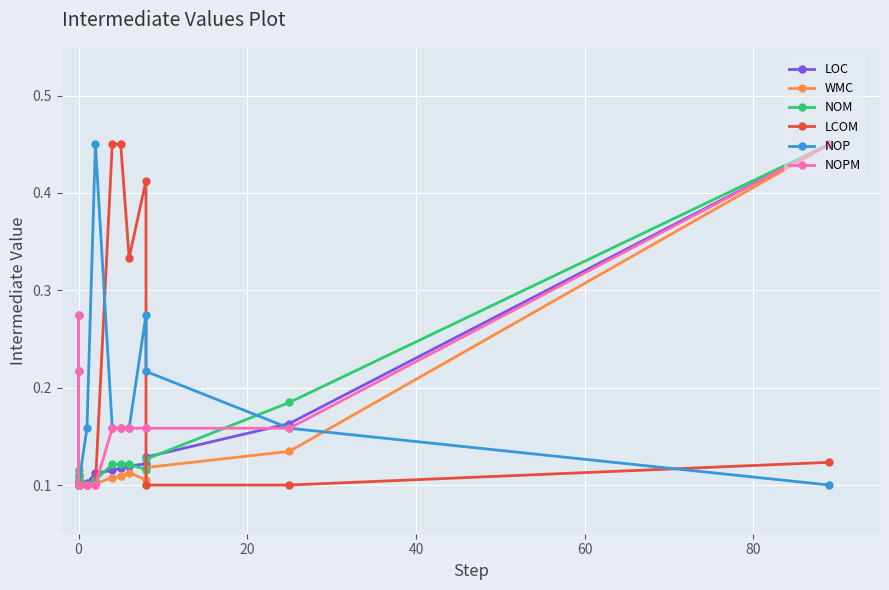

The value of LOC at 60 is 0.0. True or false?

False